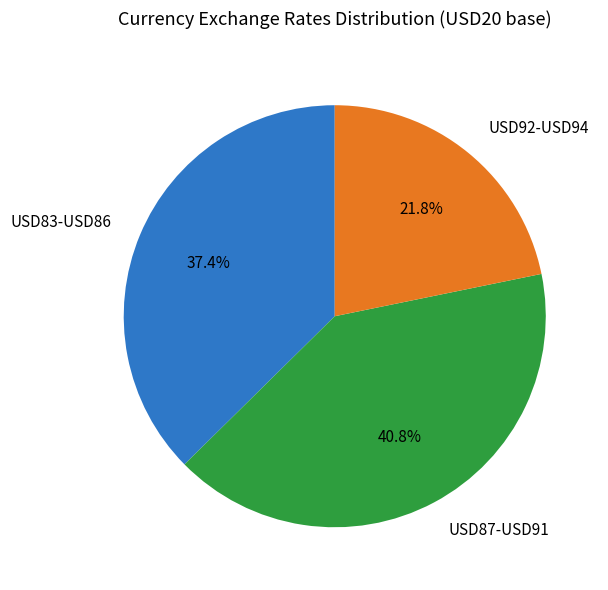

Which category has the smallest portion of the pie?

USD92-USD94